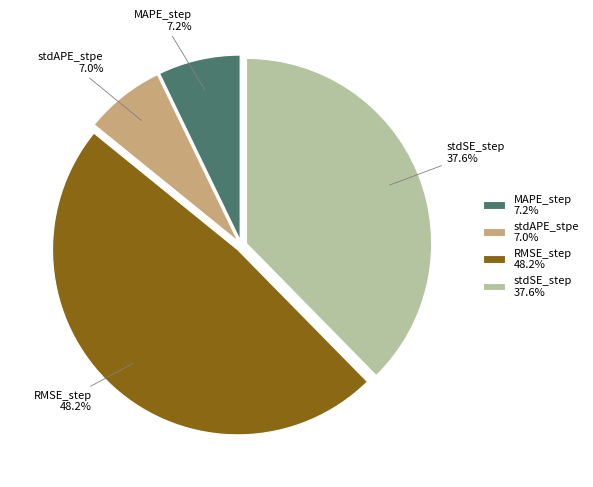

Does stdAPE_stpe 7.0% represent more than half of the total?

No